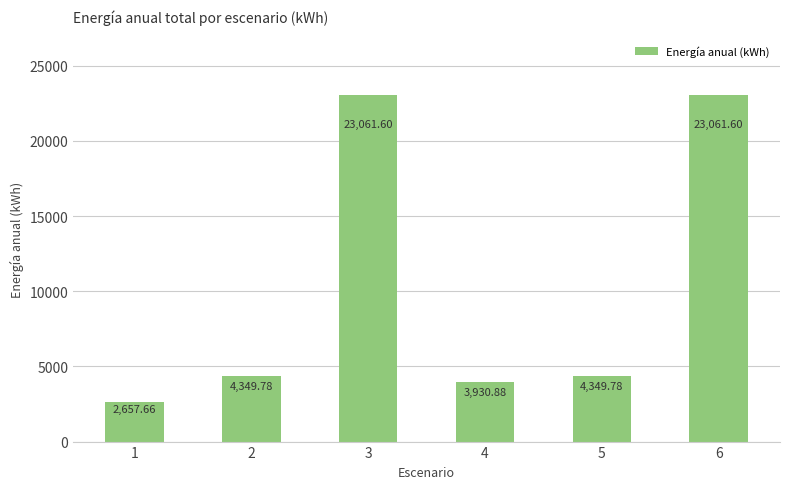

What is the sum of all values?

61411.3